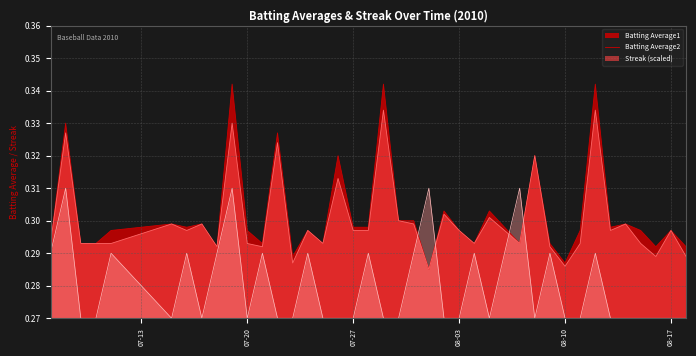

Where is the first local maximum for Batting Average2?

2010-07-08